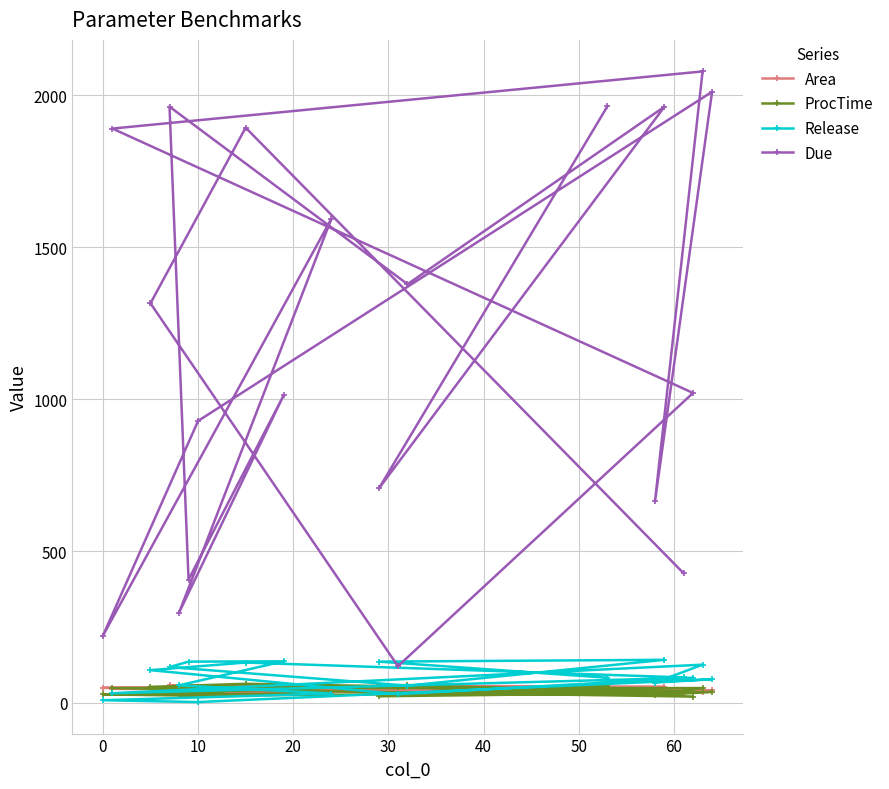

What is the difference between the highest and lowest values at 10?

925.0